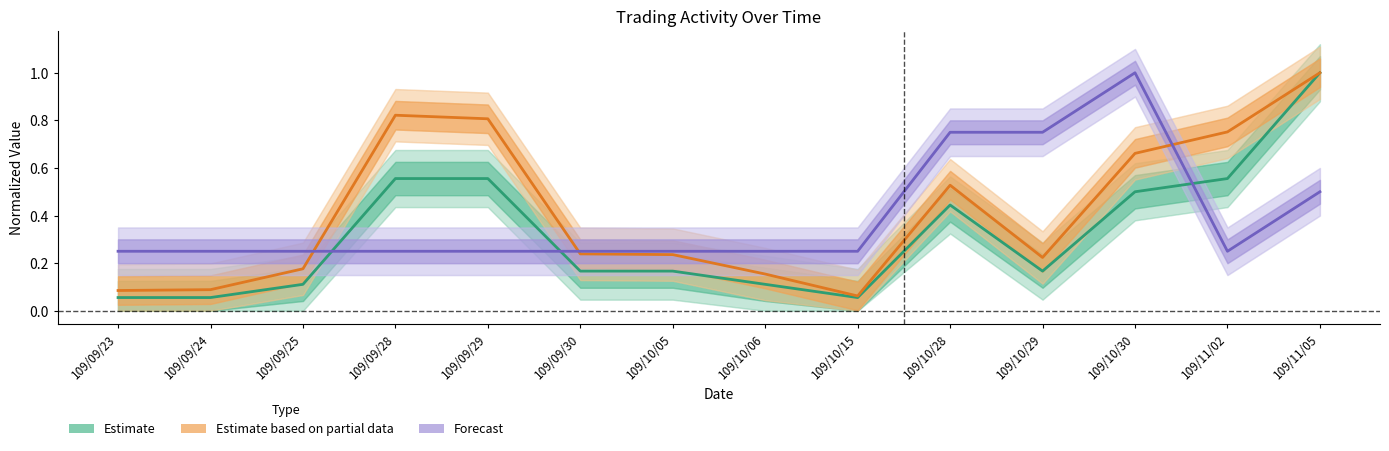

List the labels in order of Transactions value, smallest first.

109/09/23, 109/09/24, 109/09/25, 109/09/28, 109/09/29, 109/09/30, 109/10/05, 109/10/06, 109/10/15, 109/11/02, 109/11/05, 109/10/28, 109/10/29, 109/10/30